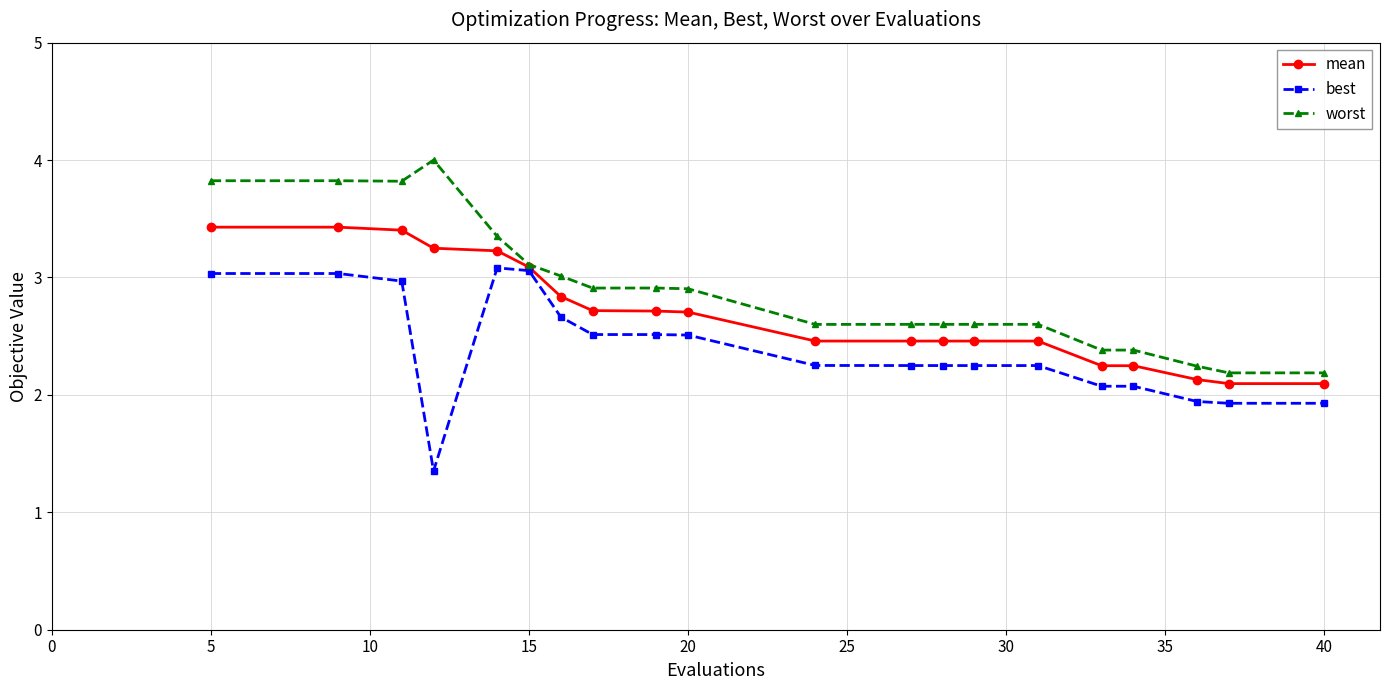

True or false: best and worst cross at least once.

False